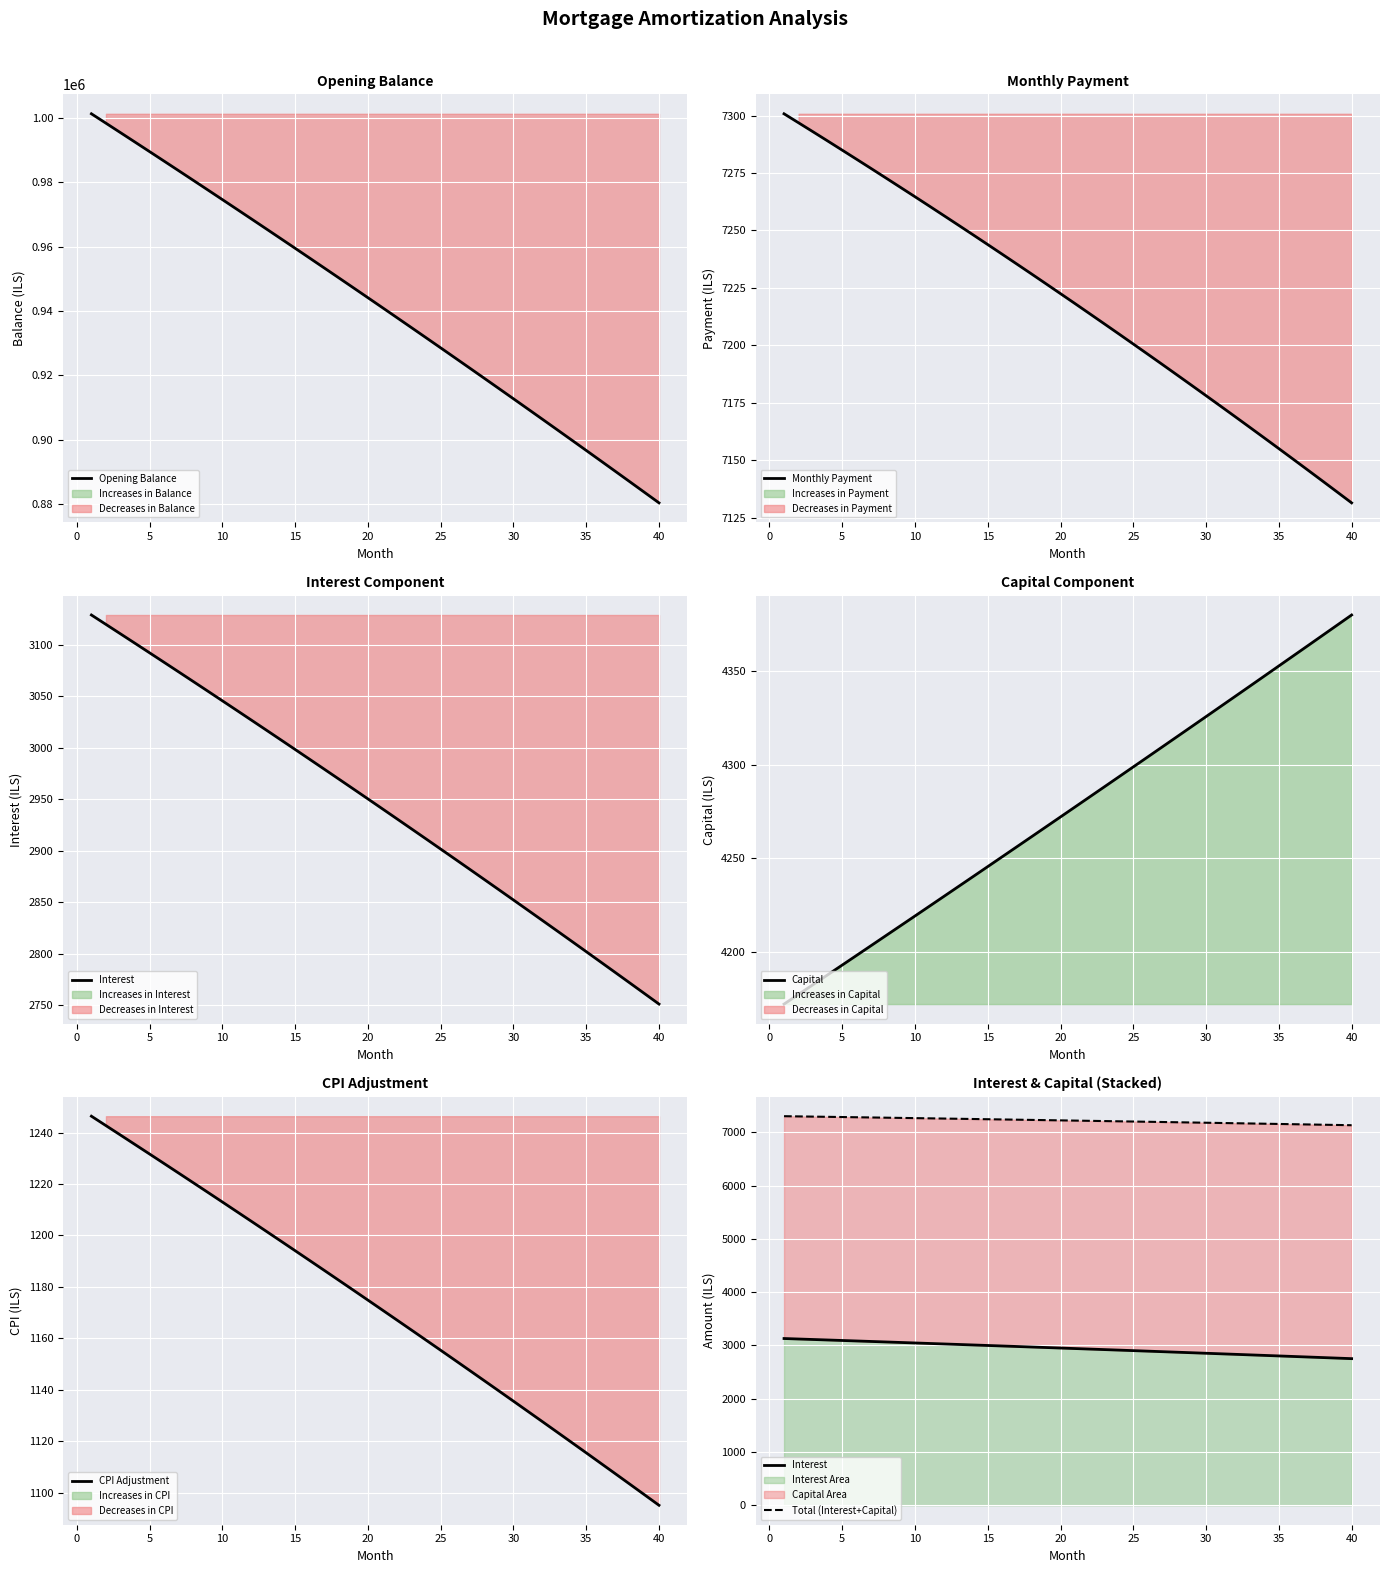

True or false: CPI Adjustment and Monthly Payment cross at least once.

False